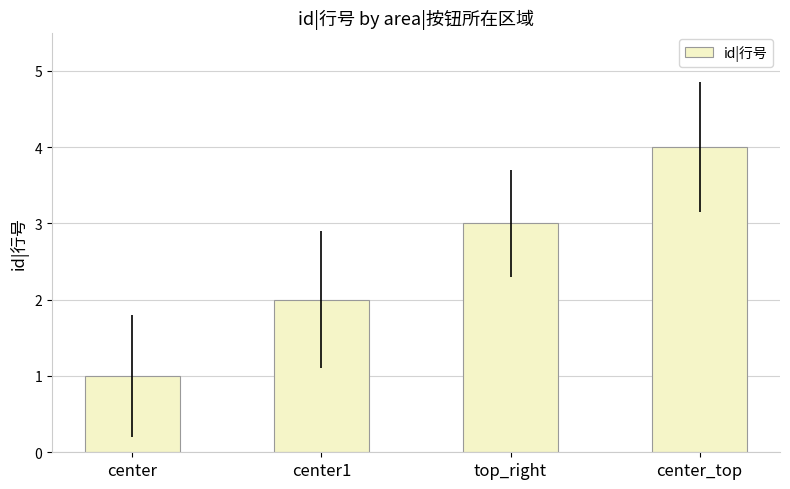

The value at top_right is 5. True or false?

False